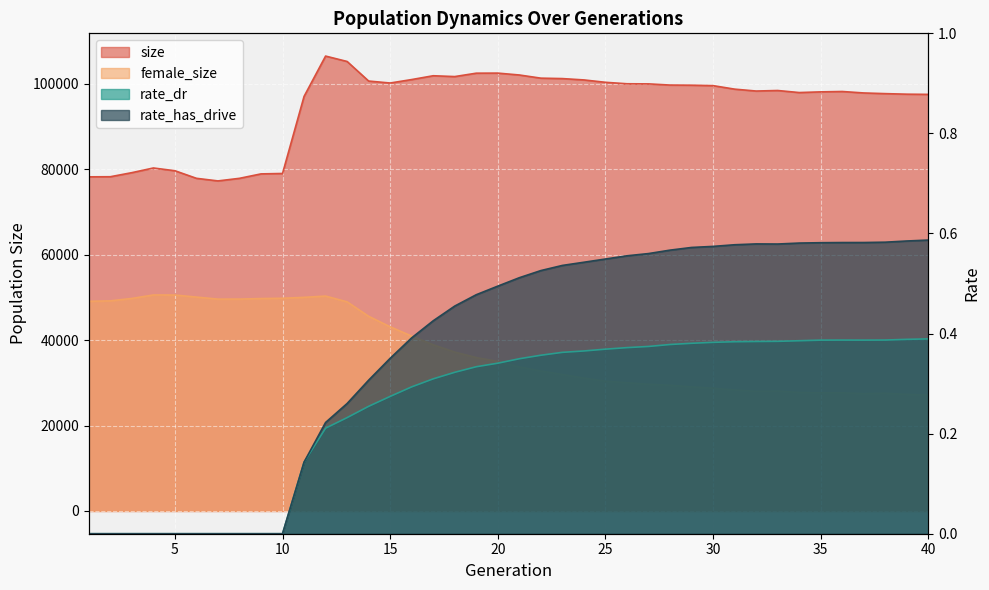

Which has a higher value, 19 or 2?

19